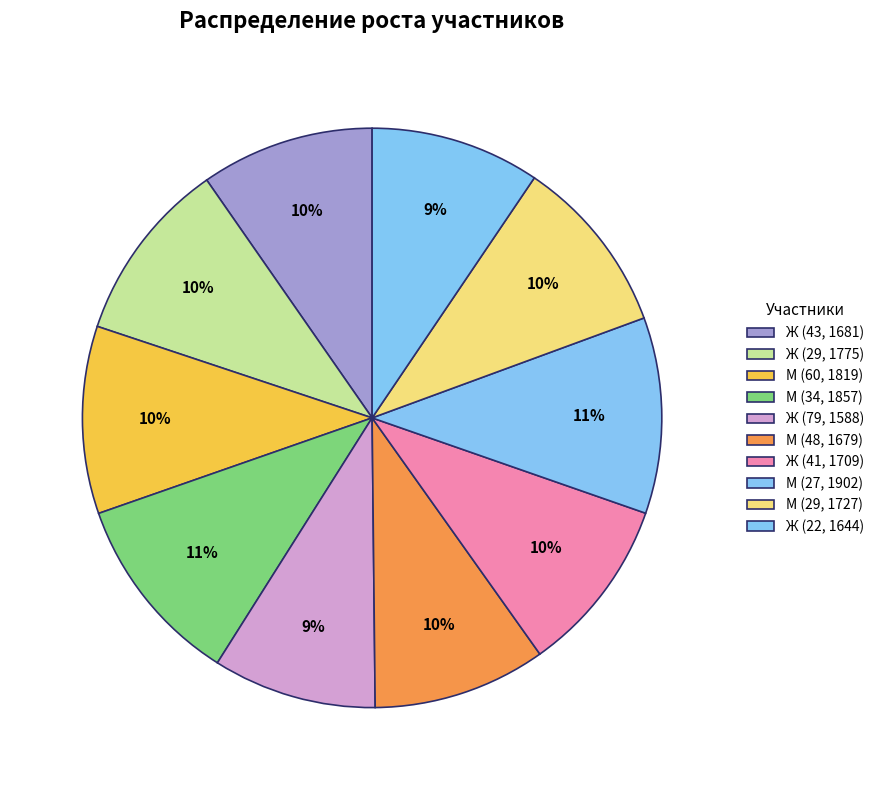

How many slices are in this pie chart?

10